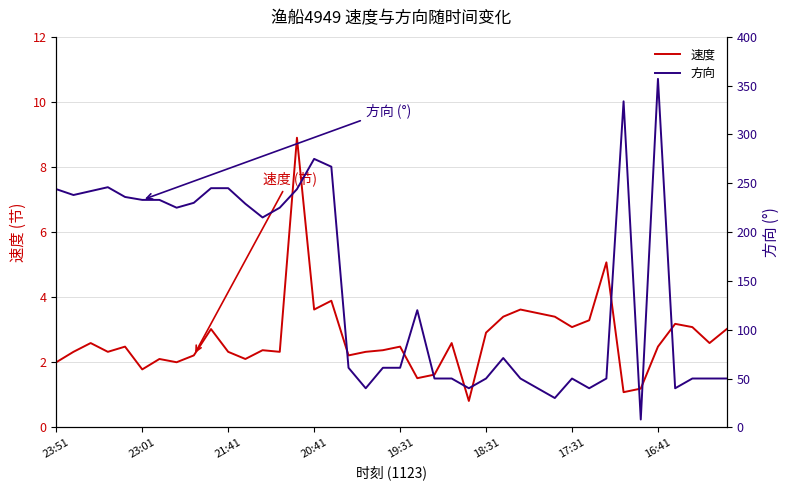

What is the spread (max minus min) of values at 32?

44.9